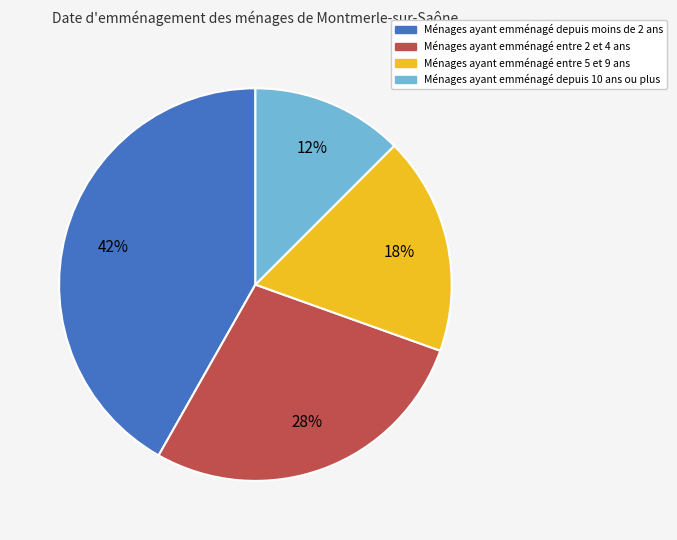

Does any single category account for the majority?

No